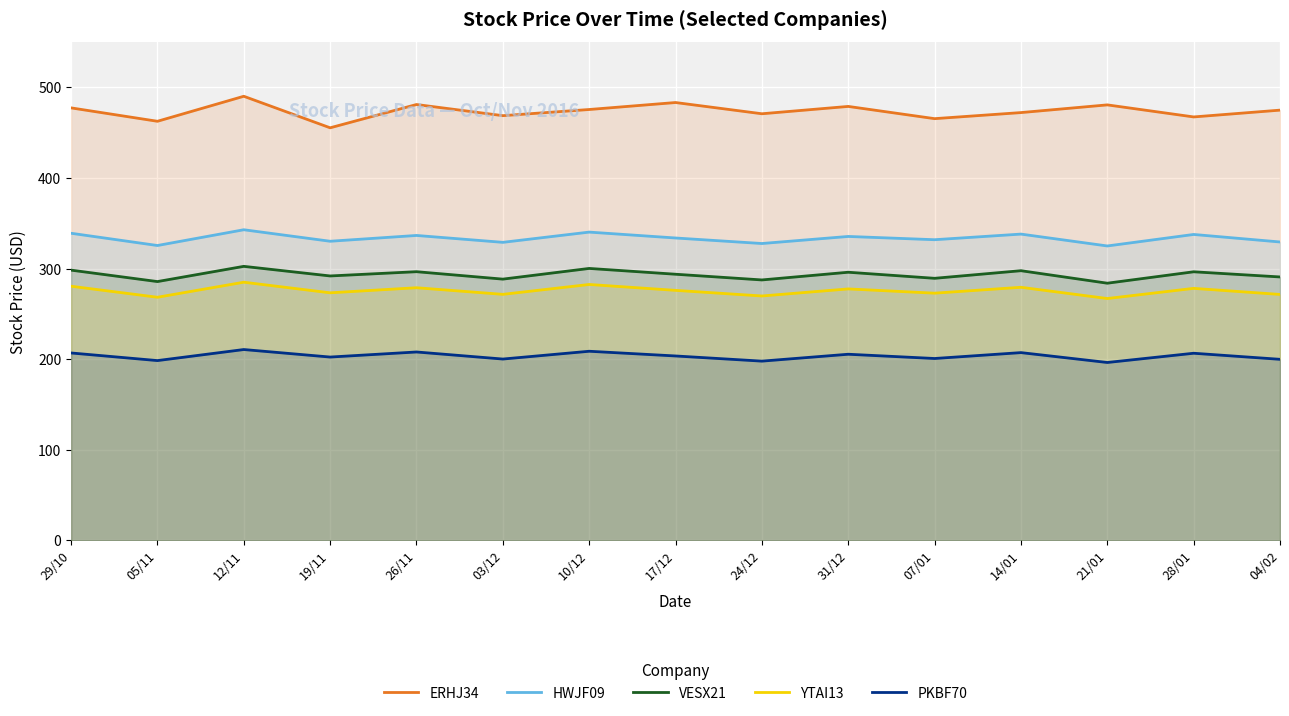

True or false: YTAI13 and VESX21 cross at least once.

False